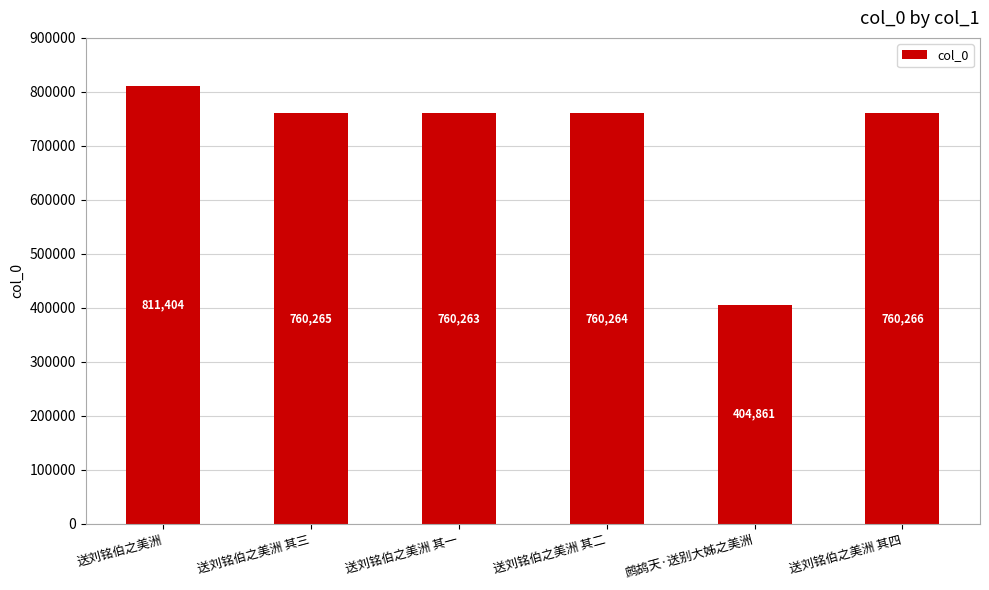

What is the minimum value shown in the chart?

404861